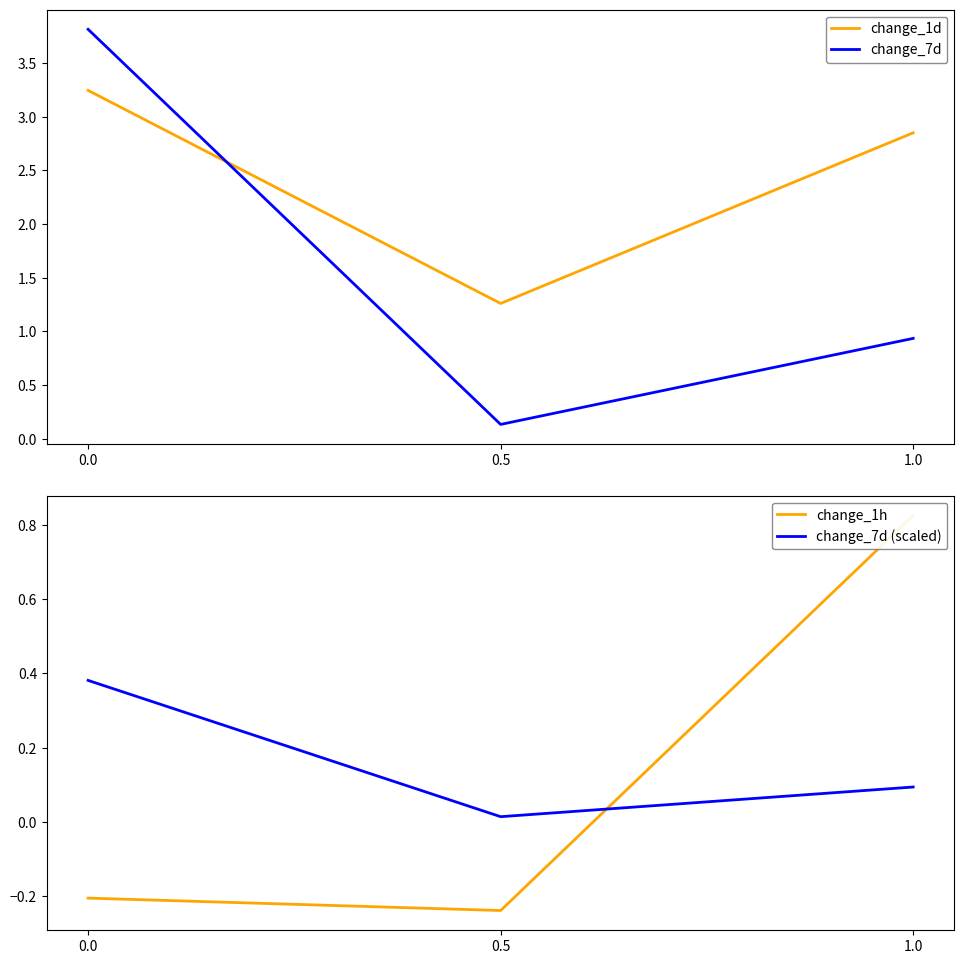

How many values in change_1h are below zero?

2